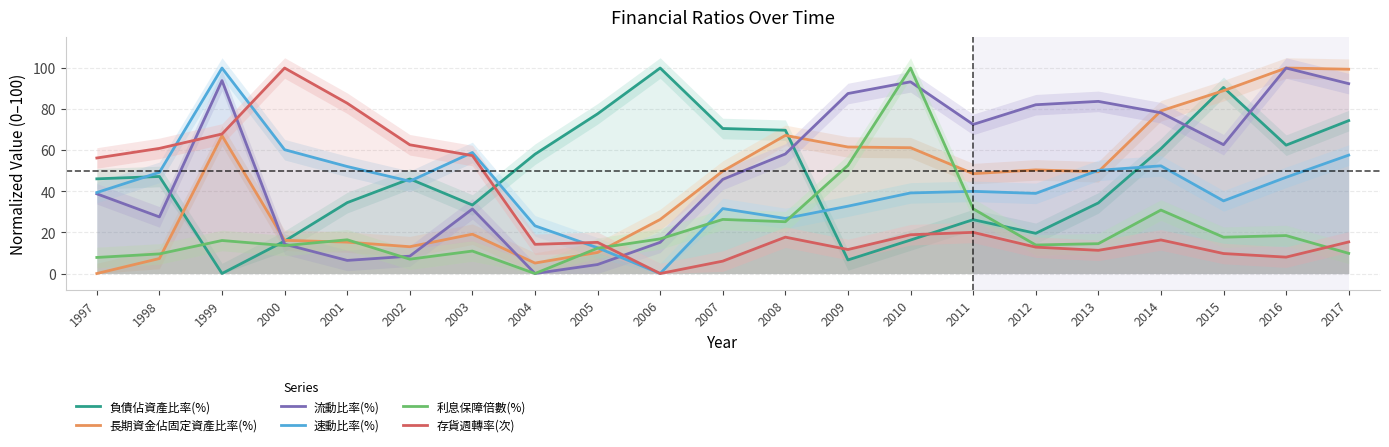

How many values in the 流動比率(%) series are below 58?

10